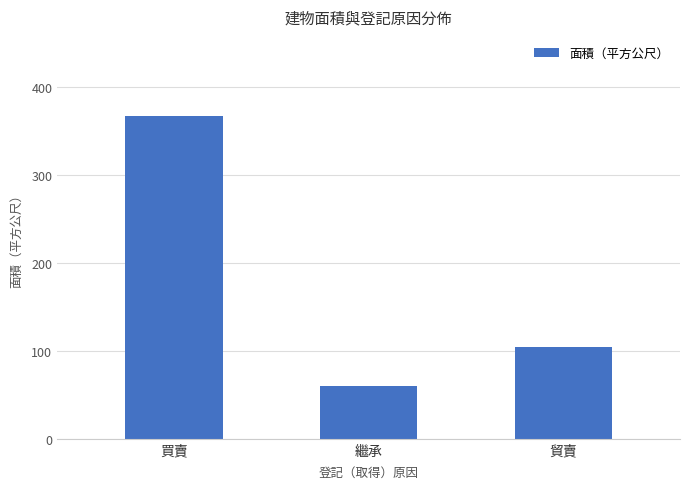

True or false: the data shows 21.8 at 繼承.

False